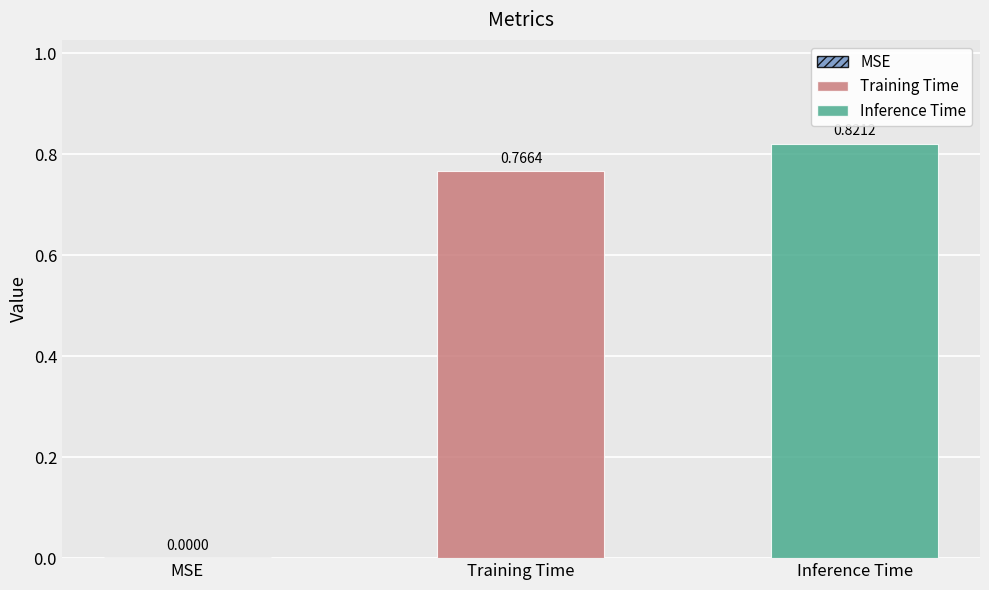

Rank the series by their maximum value, from highest to lowest.

Inference Time, Training Time